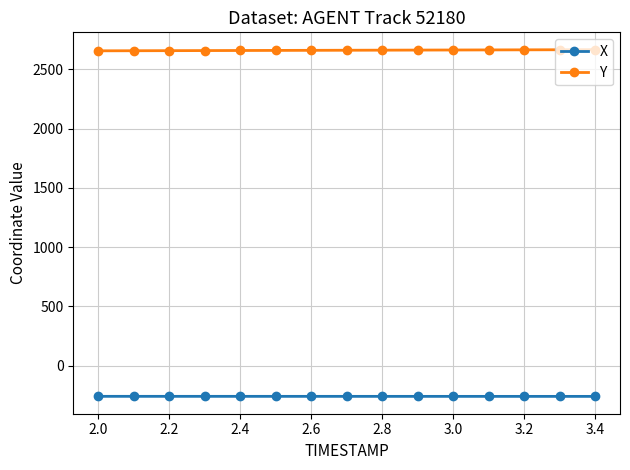

What is the value of the Y point at the 13th from the left?

2663.5